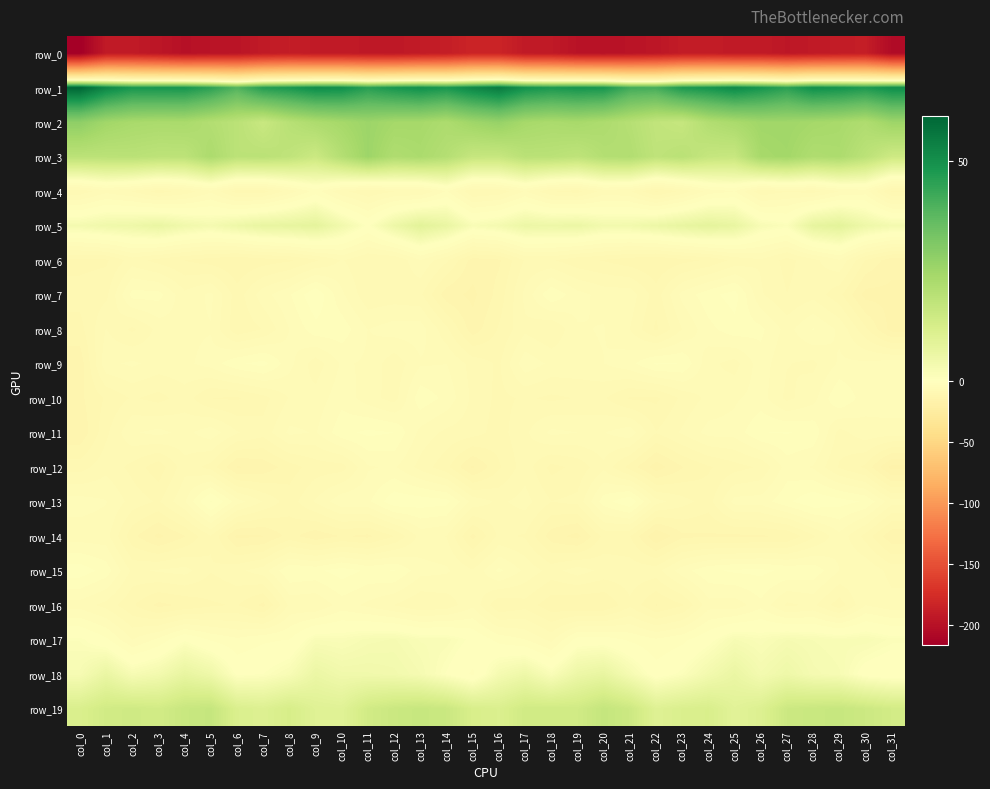

What is the average value of the row_17 series?

-0.3